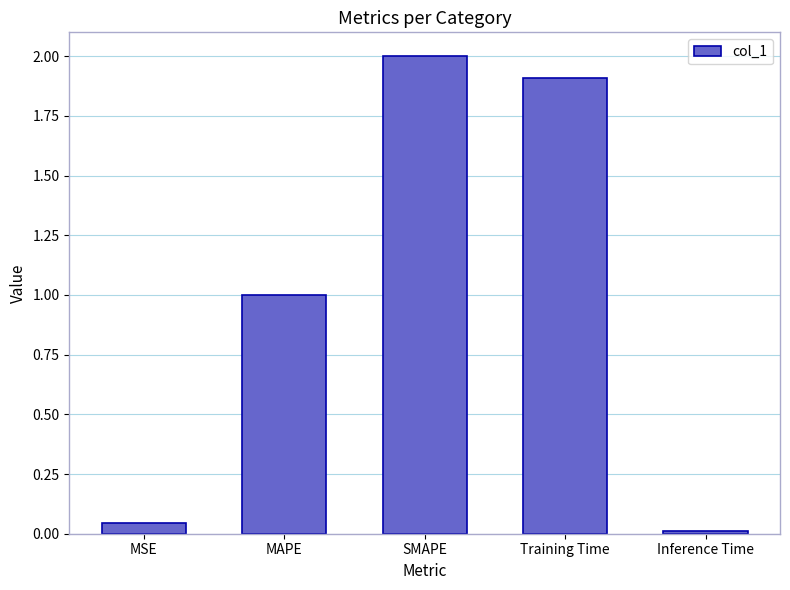

Does the chart contain any negative values?

No